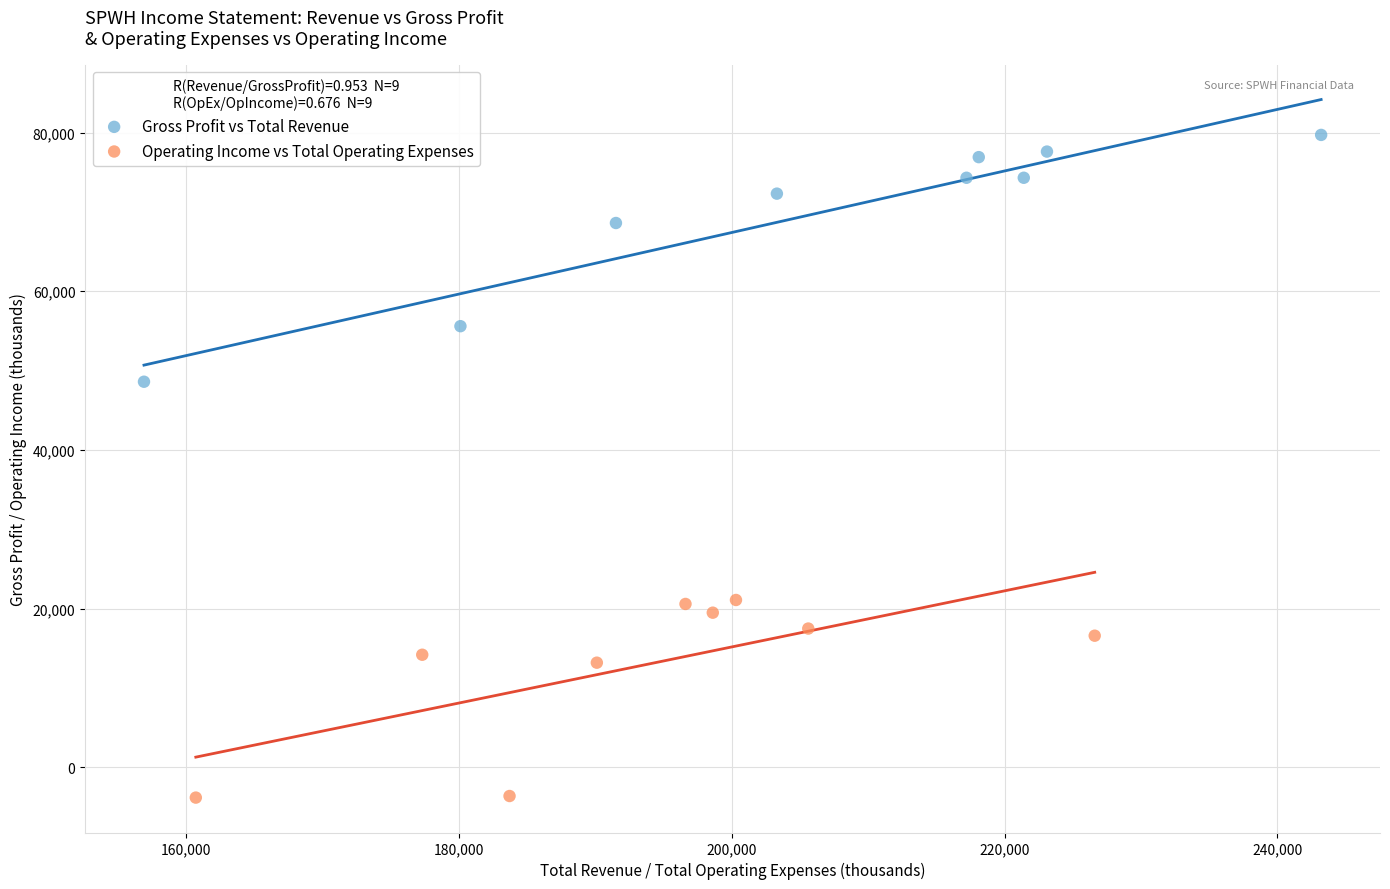

Which series contains the highest Y value?

Gross Profit vs Total Revenue